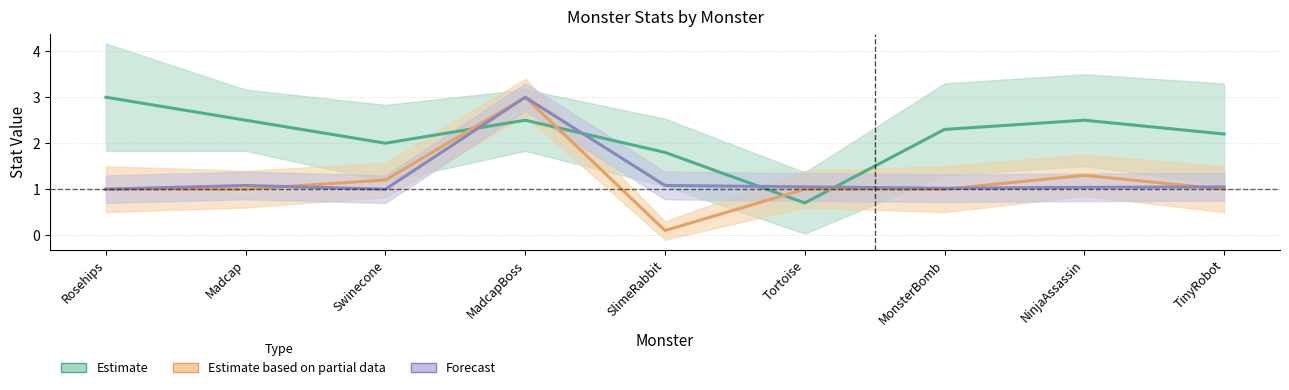

What value does the Forecast series have at SlimeRabbit?

1.1